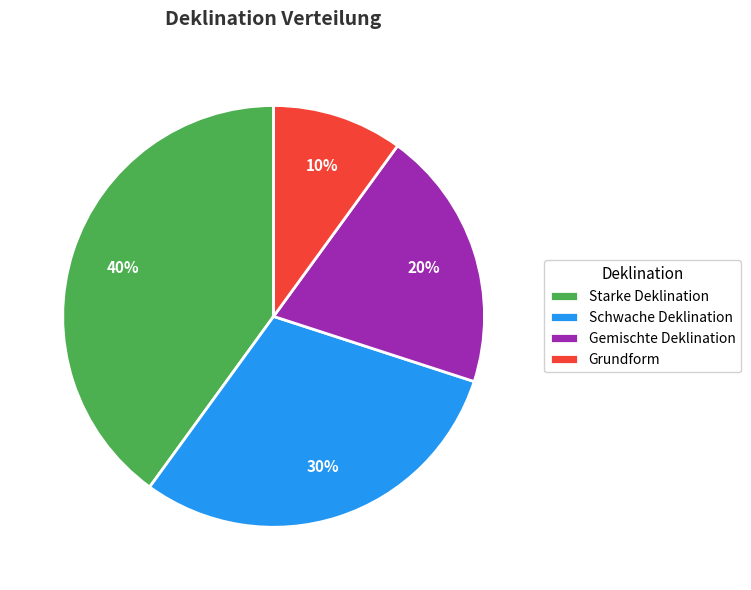

Does any single category account for the majority?

No